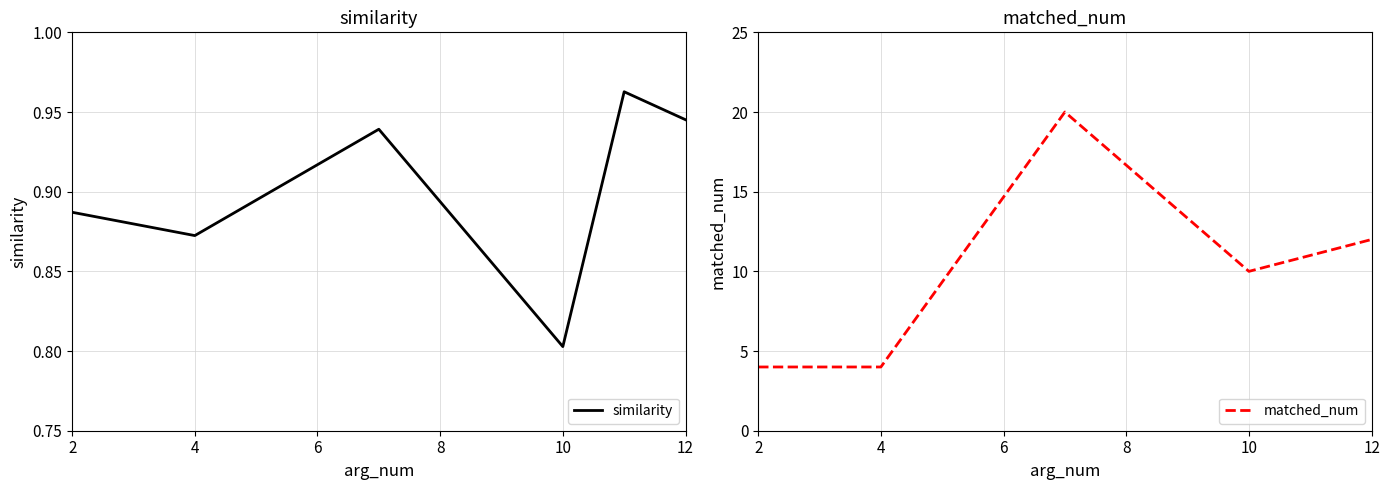

Reading right to left, what are all the values shown in this chart?

similarity: 0.9	1.0	0.8	0.9	0.9	0.9
matched_num: 12.0	11.0	10.0	20.0	4.0	4.0